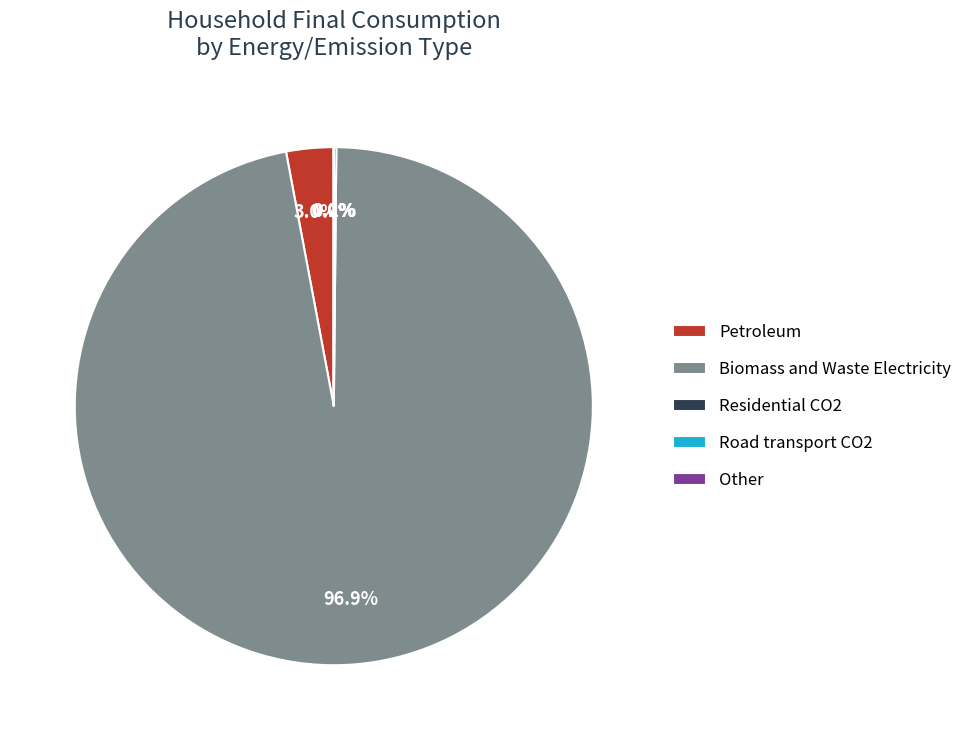

Which slice is the largest?

Biomass and Waste Electricity